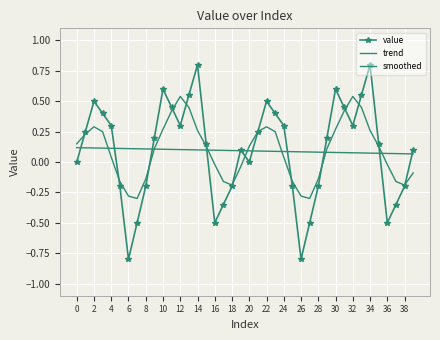

What is the greatest value displayed?

0.8